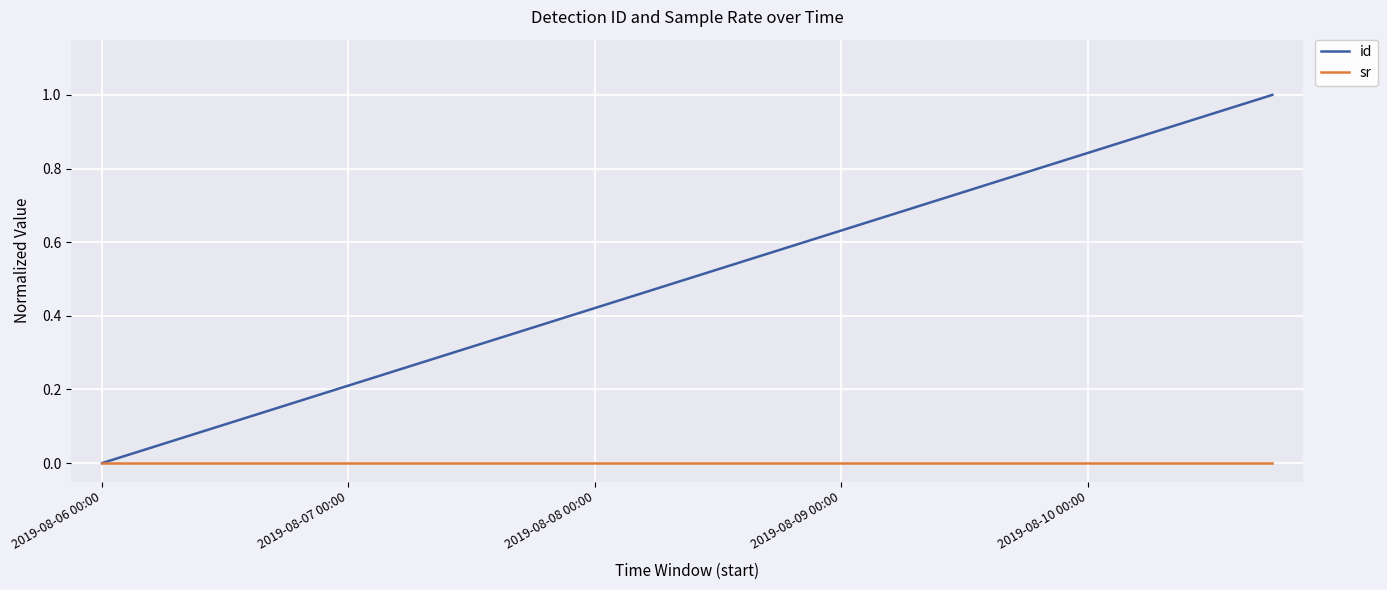

What is the highest value of the id series?

1.0